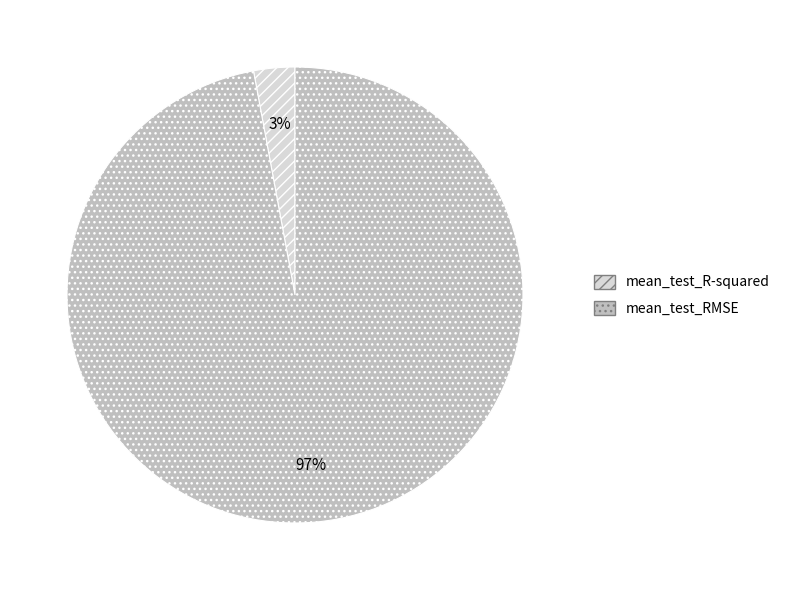

Between mean_test_R-squared and mean_test_RMSE, which is larger?

mean_test_RMSE